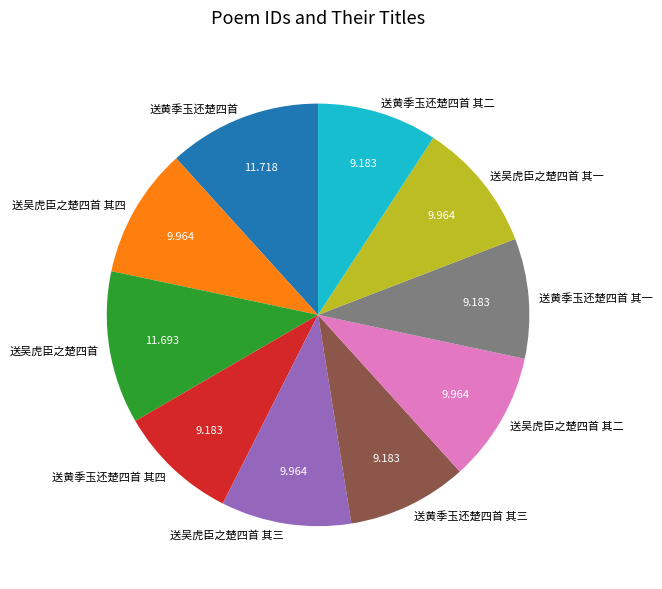

Is there a majority slice in this chart?

No